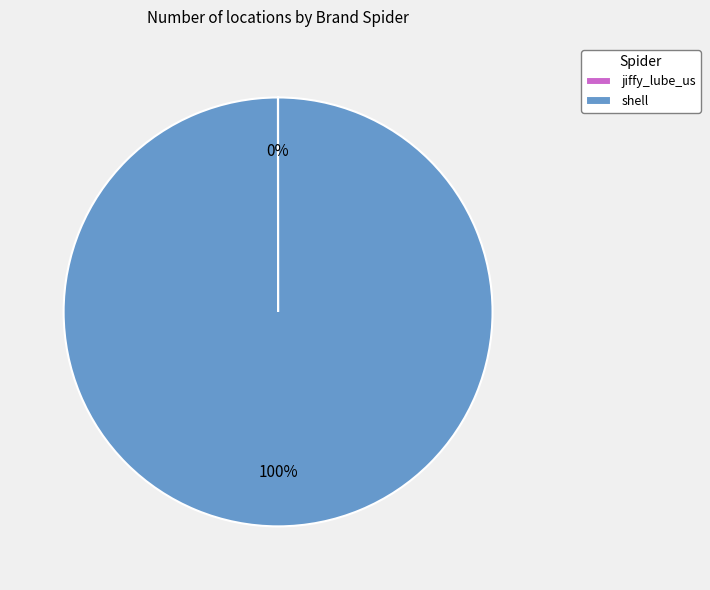

Which category accounts for the majority?

shell